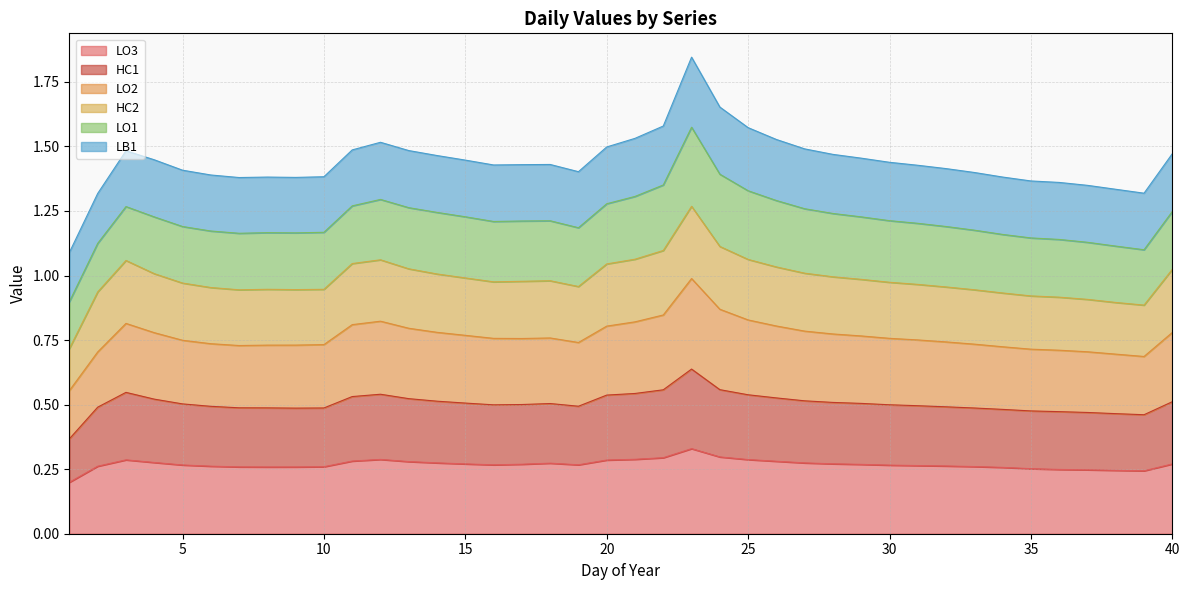

Which series has the largest total across all categories?

LO2